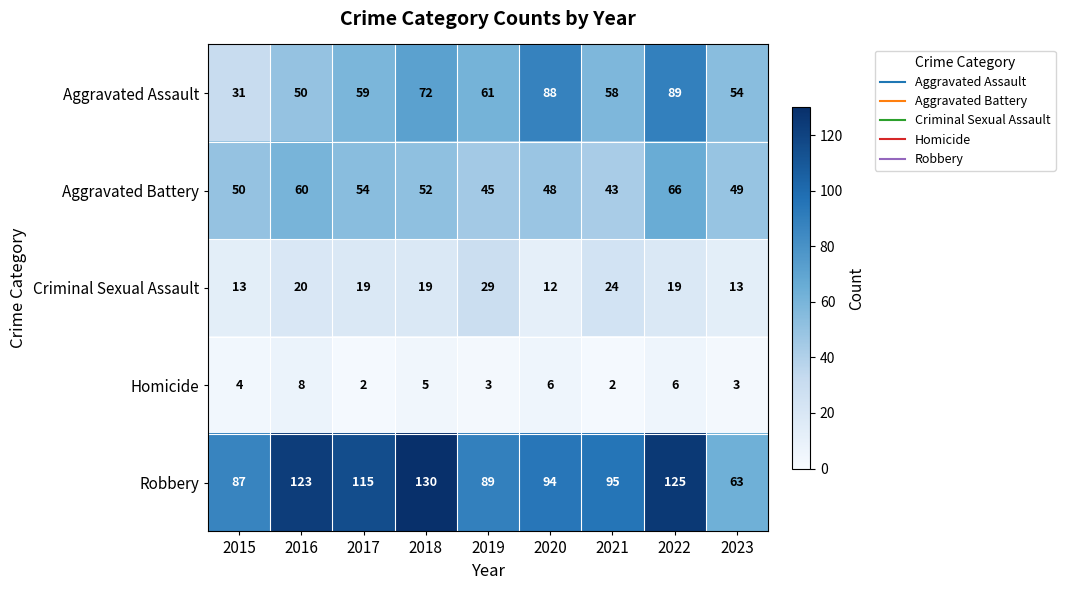

What value does the Homicide series have at 2016?

8